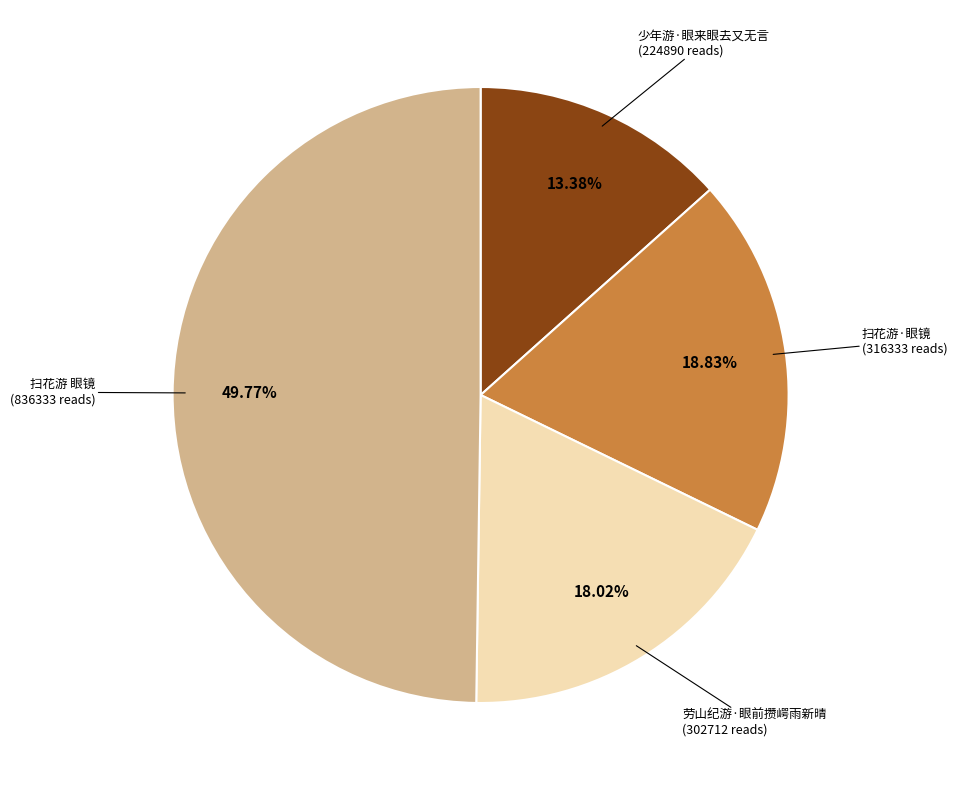

Count the number of slices in the pie.

4